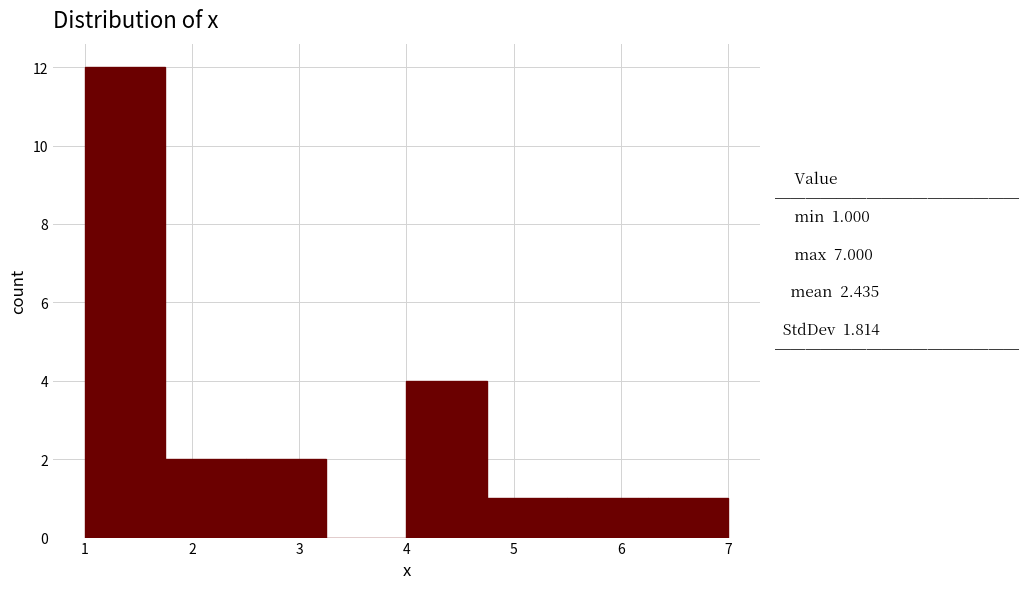

Over which range of the x-axis is the bar tallest?

1.00 to 1.75